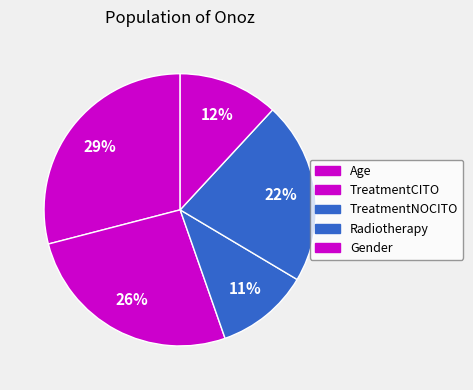

What is the change in value from TreatmentCITO to Radiotherapy?

-0.1